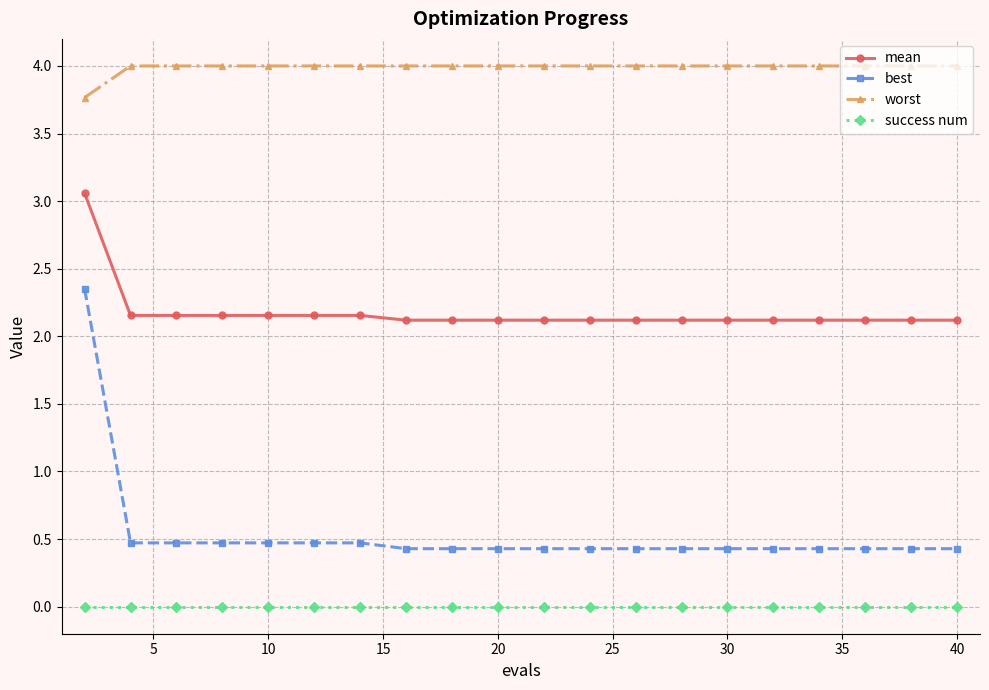

What is the difference between the maximum and second lowest values in the best series?

1.9